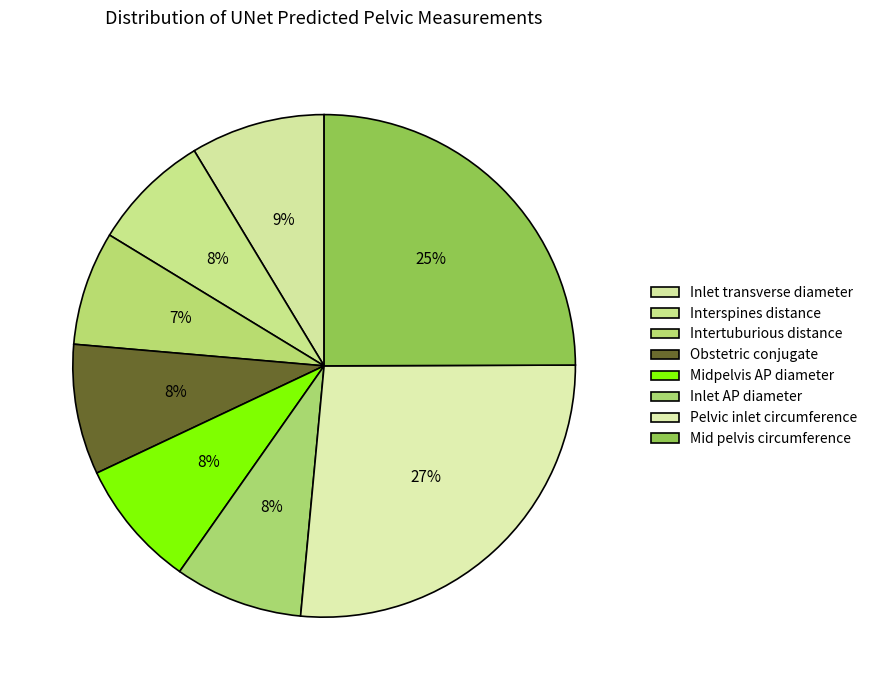

What percentage is the Obstetric conjugate slice, to the nearest percent?

8%